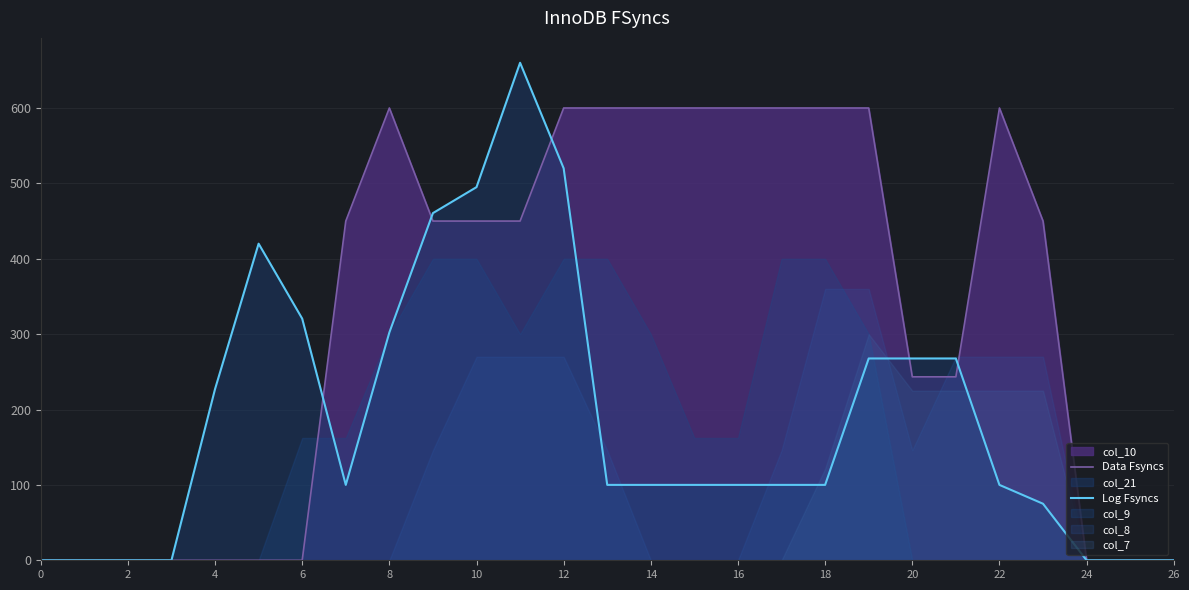

True or false: Data Fsyncs has a value of 306.1 at 24.

False